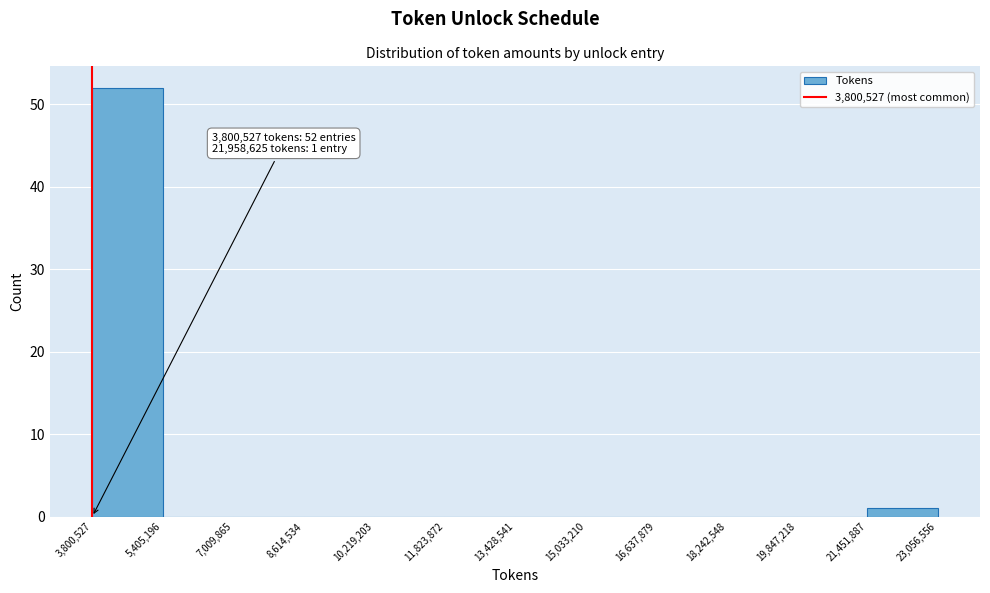

Over which range of the x-axis is the bar tallest?

3,800,527 to 5,405,196